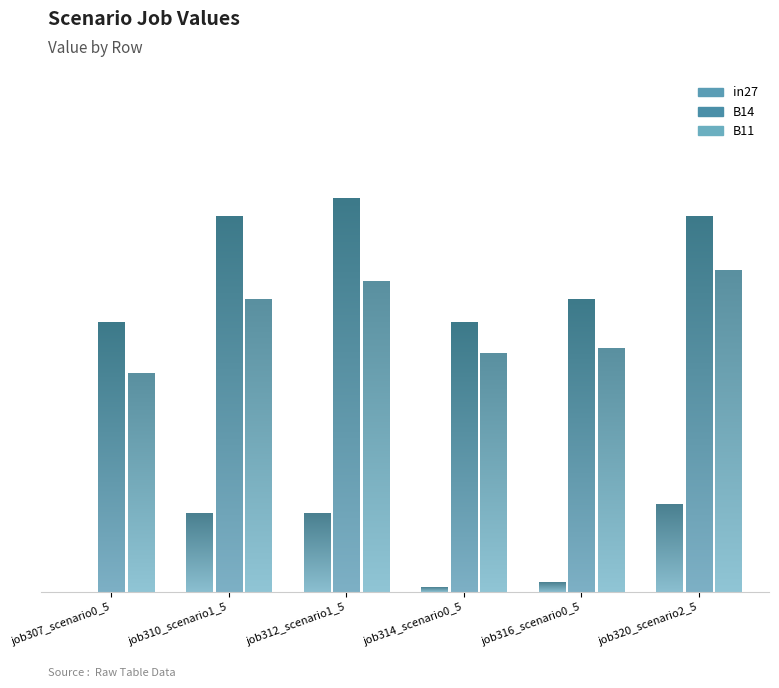

The value of B14 at job310_scenario1_580 is 0.2. True or false?

False